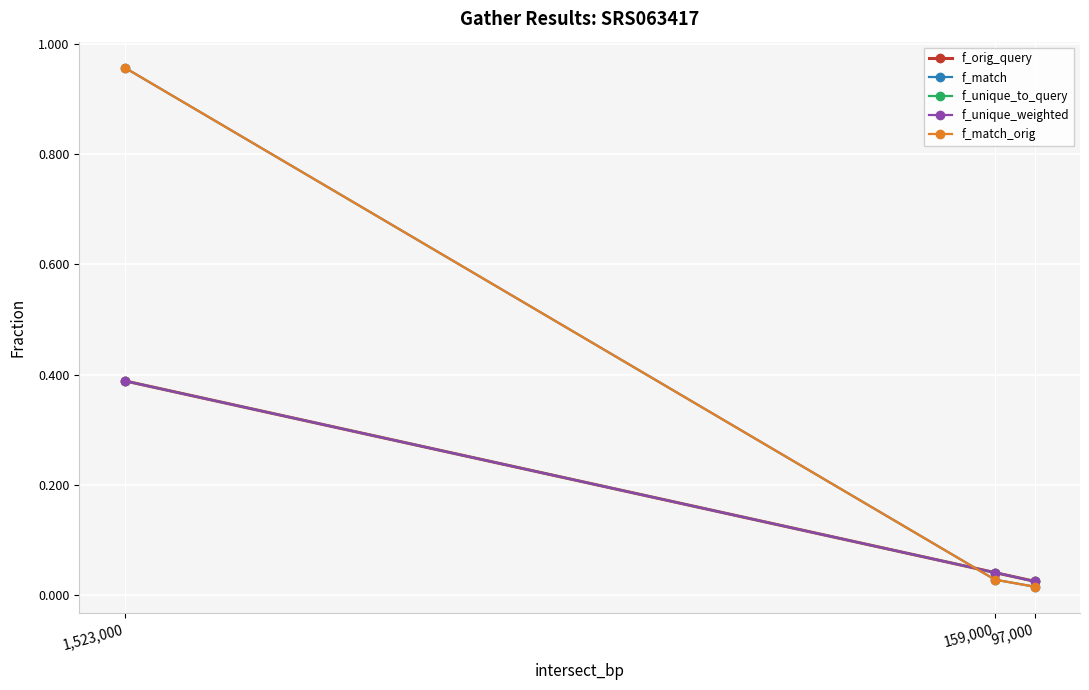

At which label is f_match_orig closest to 0?

97,000